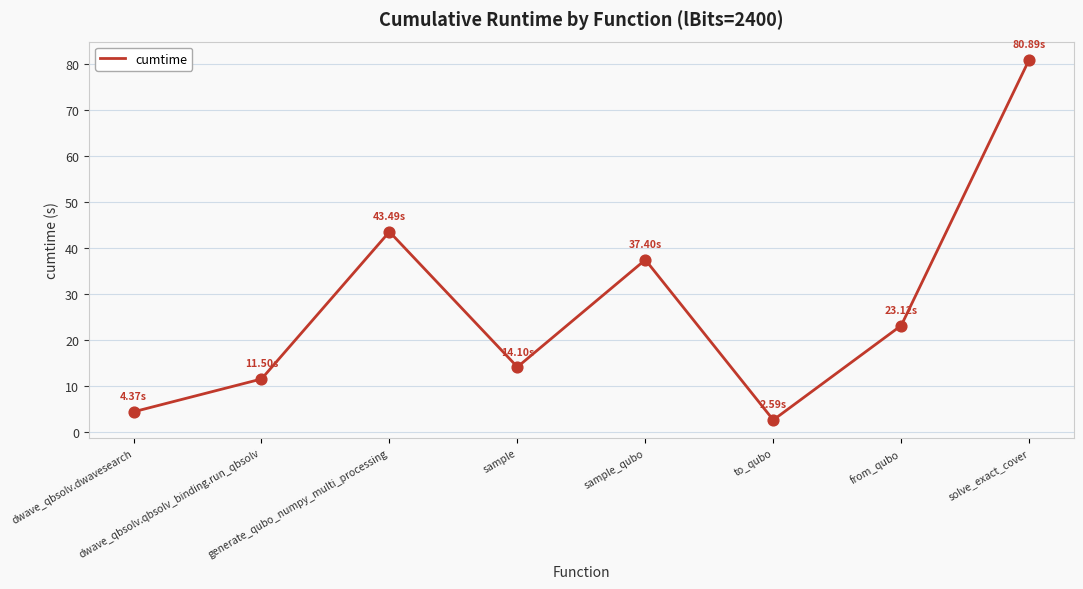

What is the change in value from dwave_qbsolv.qbsolv_binding.run_qbsolv to sample?

+2.6